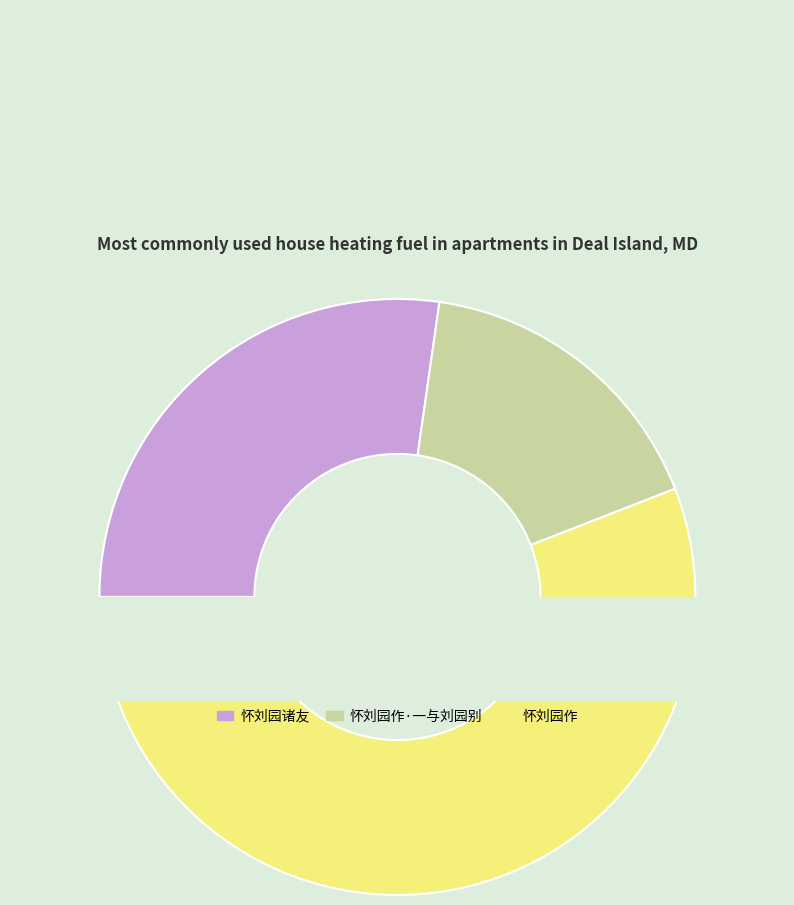

How many slices are in this pie chart?

3